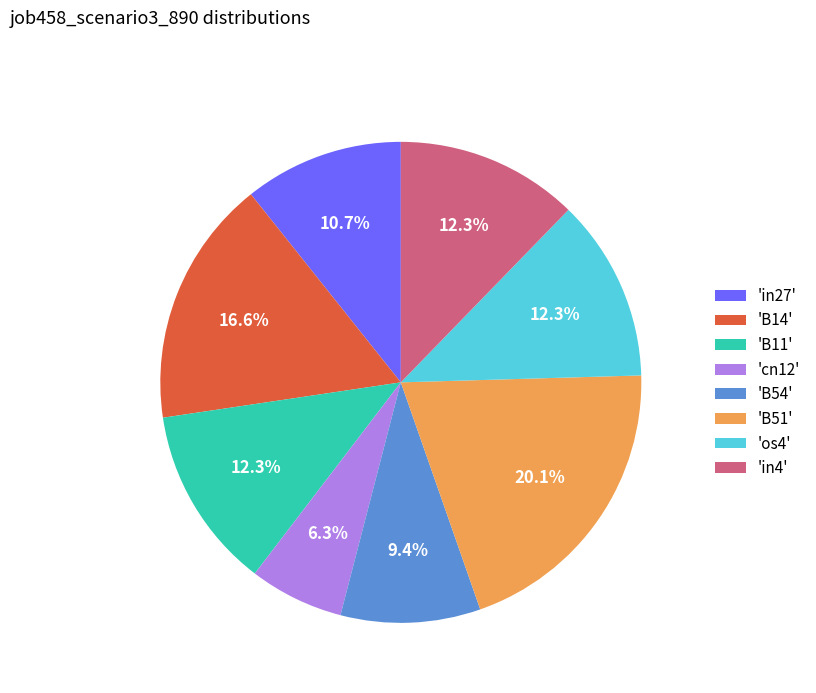

Do 'cn12' and 'in27' together represent more than half of the pie?

No